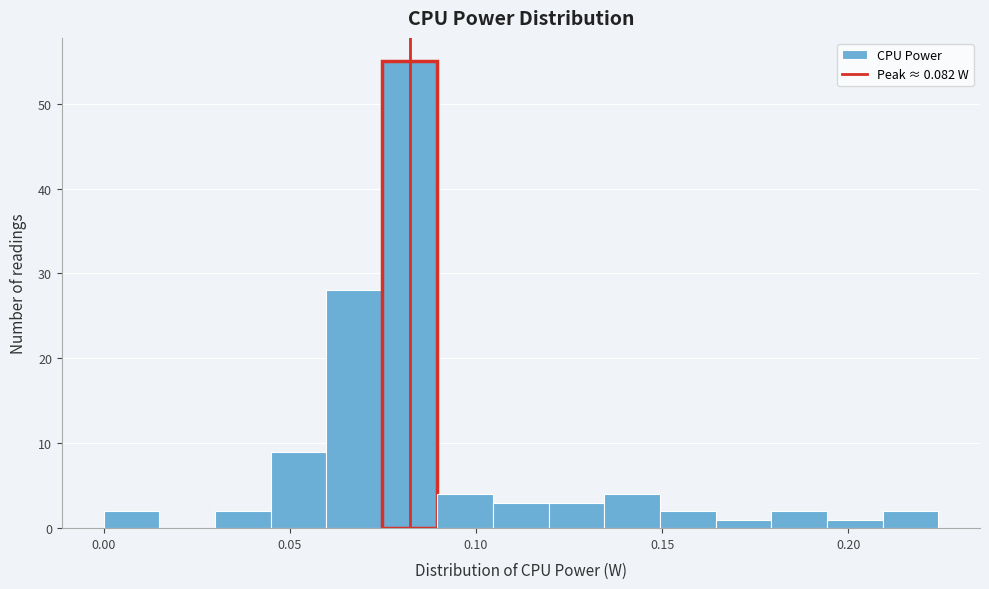

Read against the x-axis, roughly where is the centre of the tallest bar?

0.080